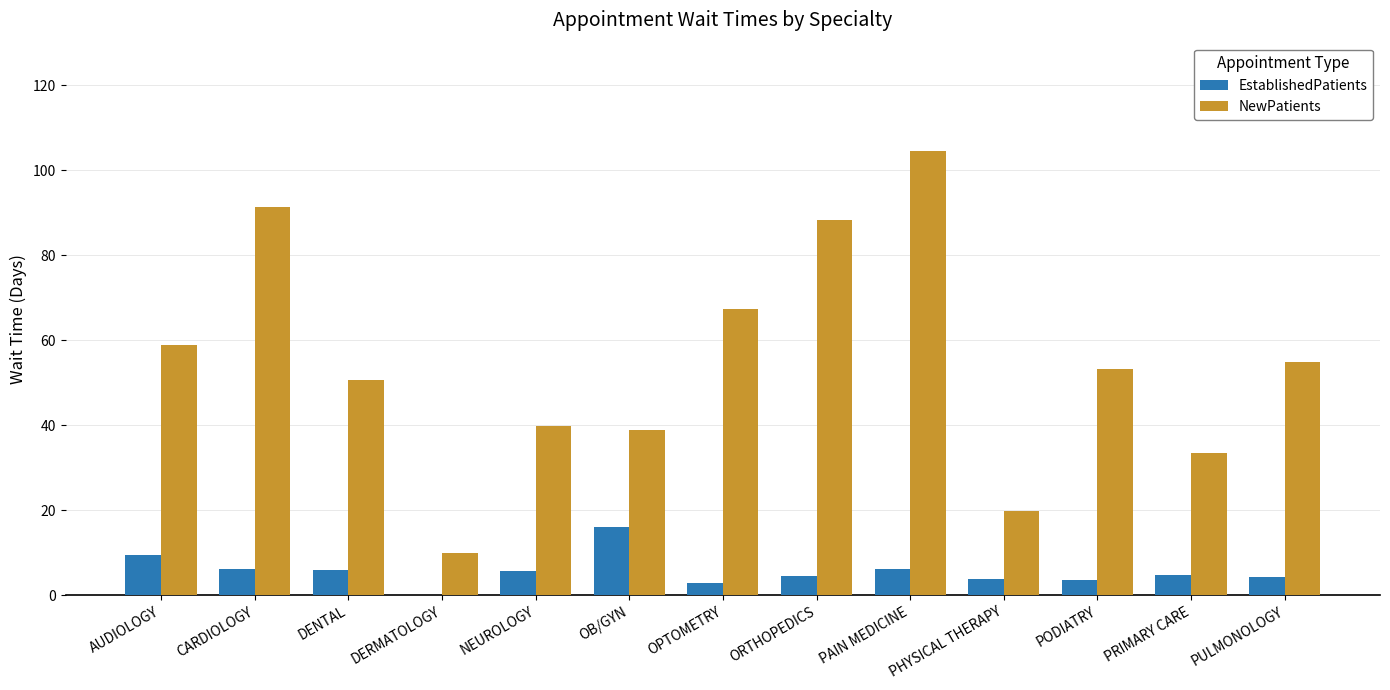

Is the value of NewPatients at OPTOMETRY greater than the value of EstablishedPatients at ORTHOPEDICS?

Yes